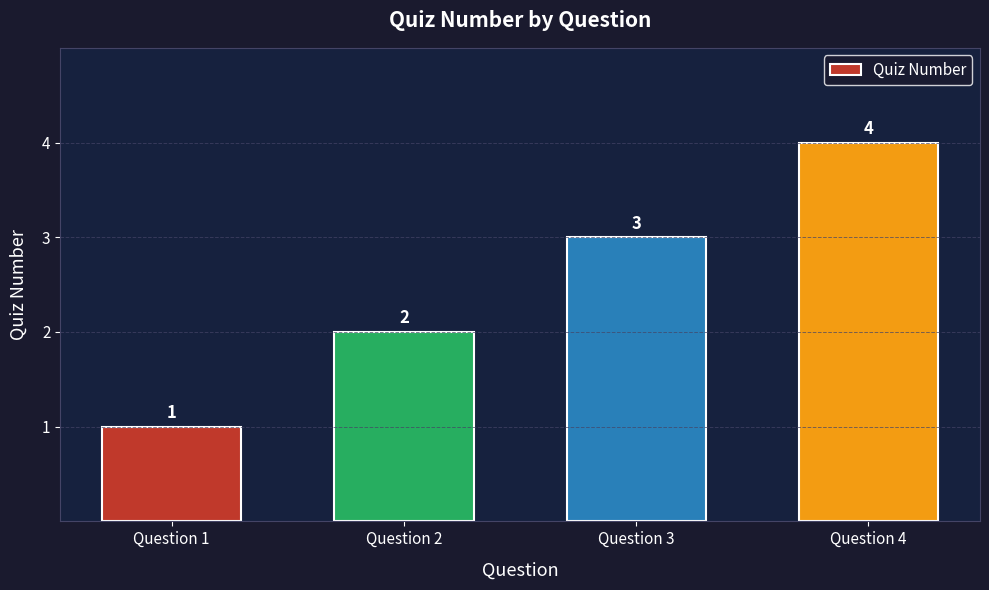

What is the difference between the second highest and minimum values?

2